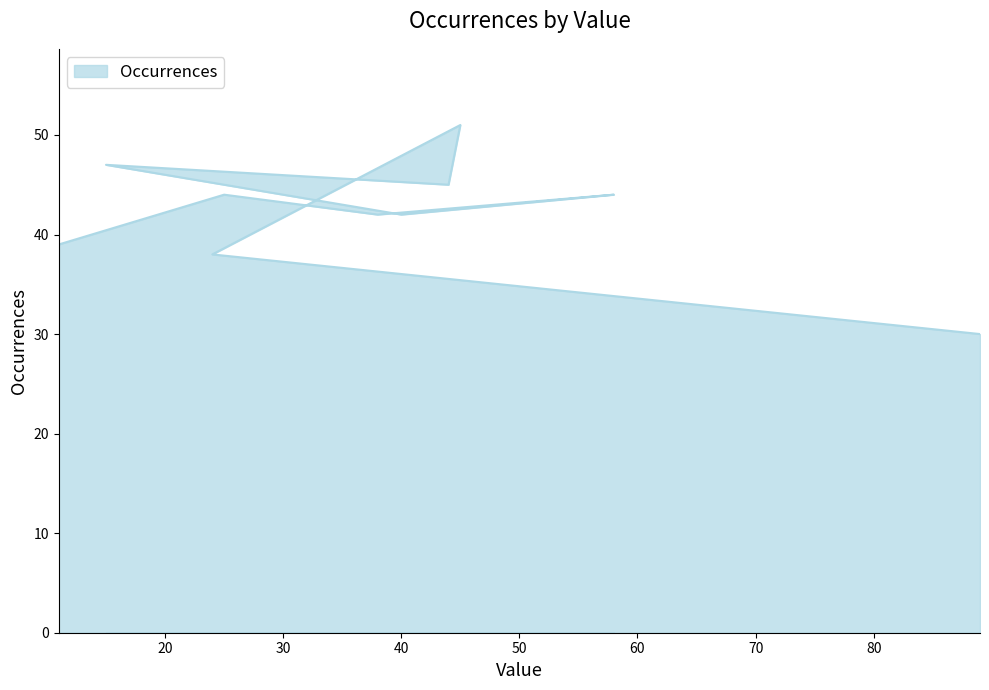

What is the label of the 10th point from the left?

89